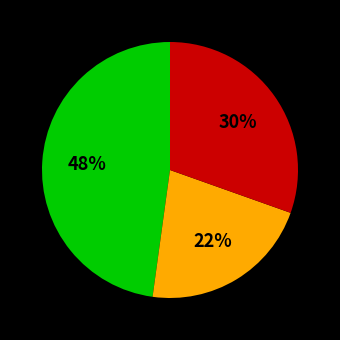

To the nearest percent, what is the average slice percentage?

33%